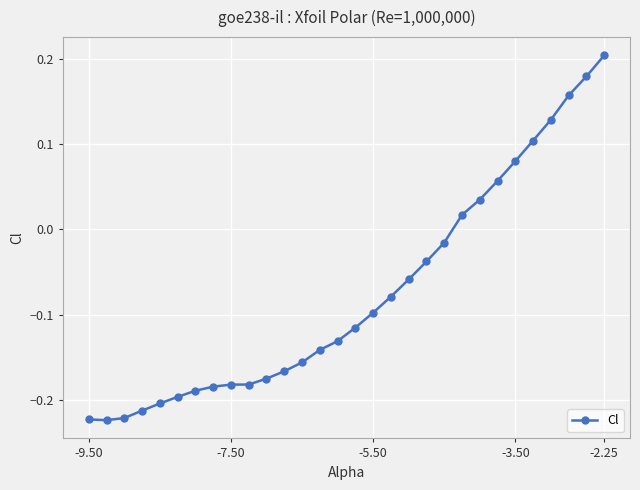

What is the sum of all values?

-2.2